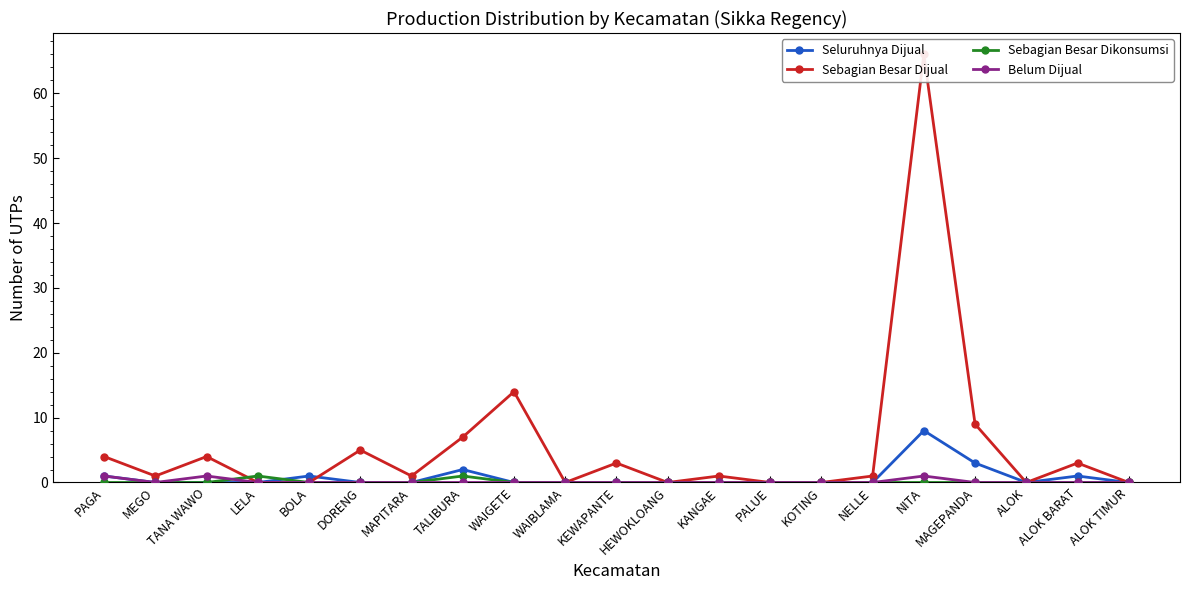

In Sebagian Besar Dijual, how many points are higher than both neighbors (excluding endpoints)?

7